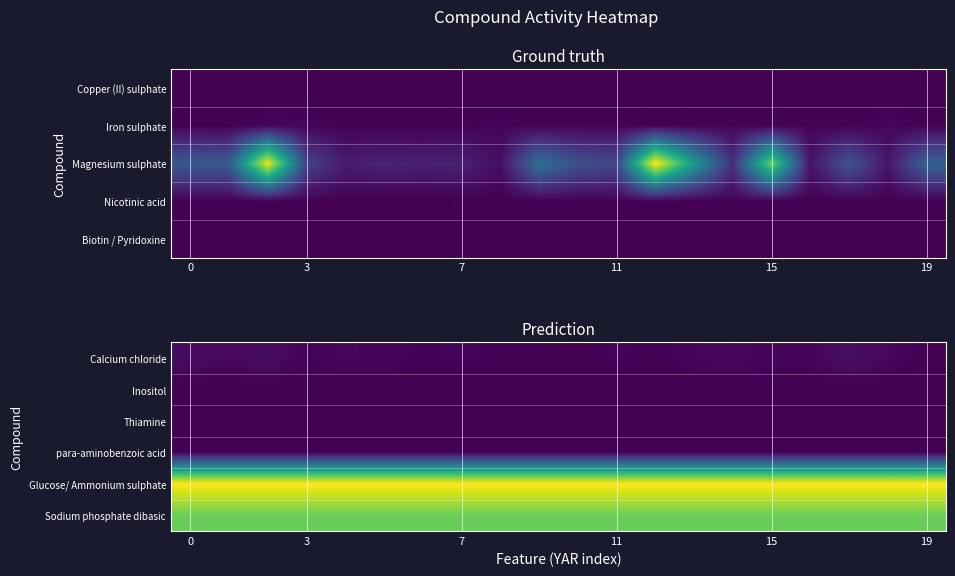

What is the total value across all series at 3?

5.5